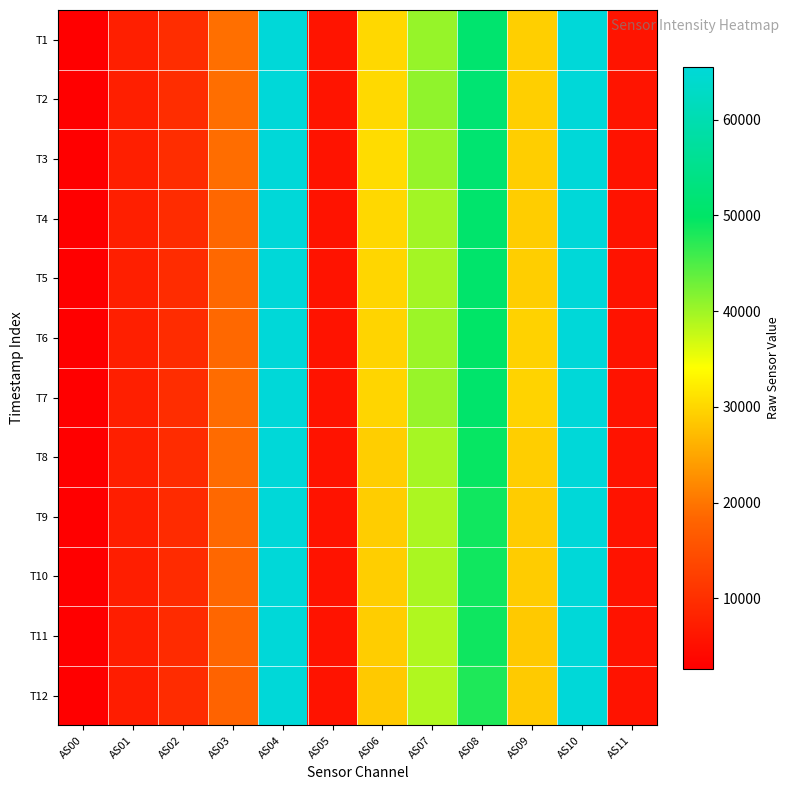

What is the maximum value shown in the chart?

65535